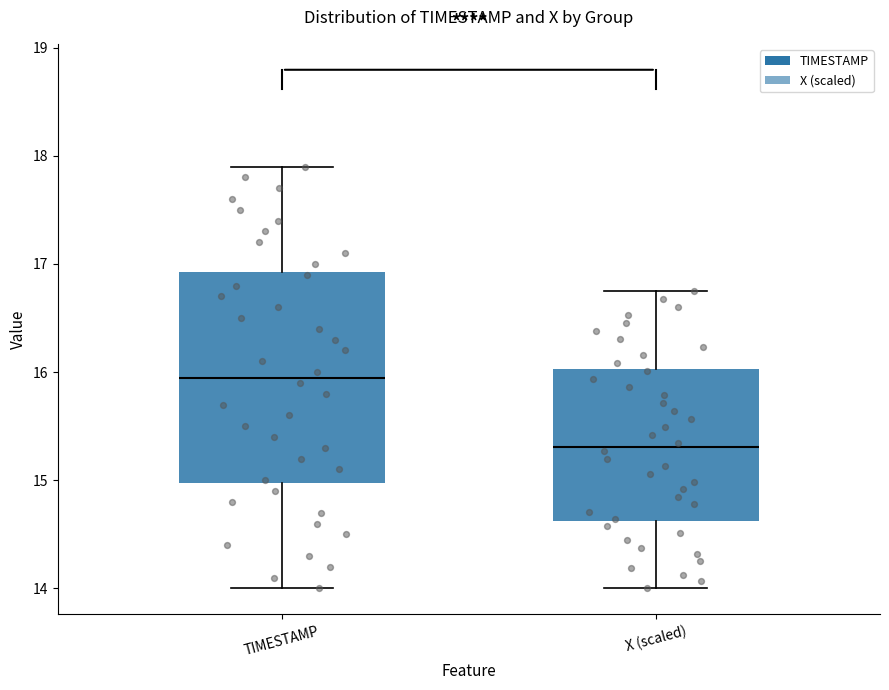

Reading left to right, read every box against the y-axis: the position of its median line, the range the box covers, and the ends of its whiskers. The values are not printed on the chart, so give them approximately, as read against the axis.

TIMESTAMP: median 16.0, box 15.0 to 16.9, whiskers 14.0 to 17.9
X (scaled): median 15.3, box 14.6 to 16.0, whiskers 14.0 to 16.7